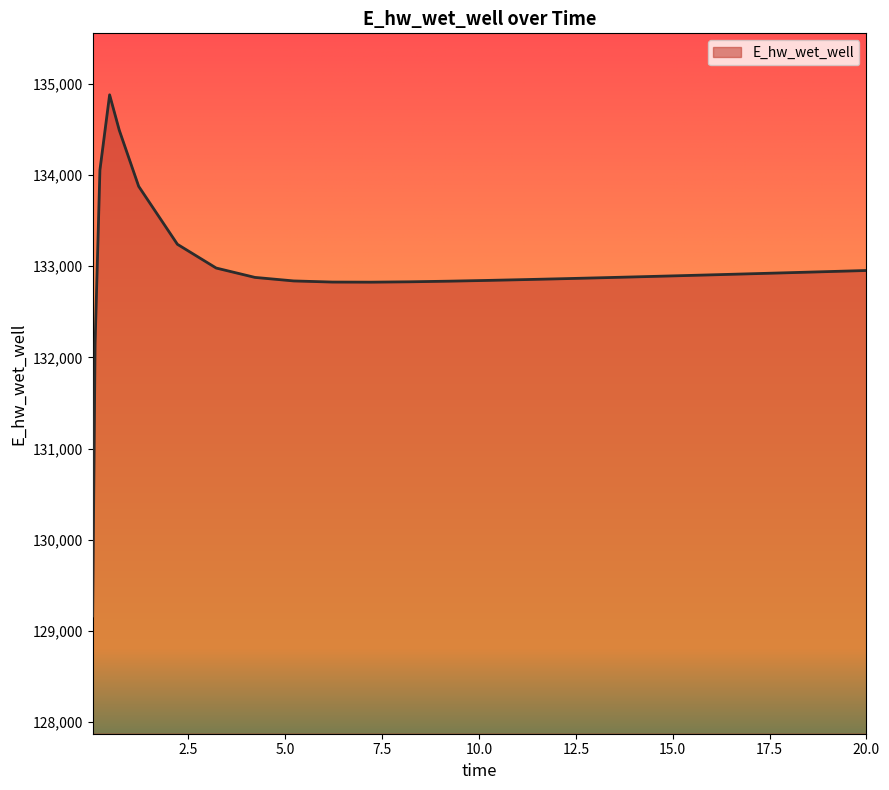

What is the minimum value shown in the chart?

129164.1